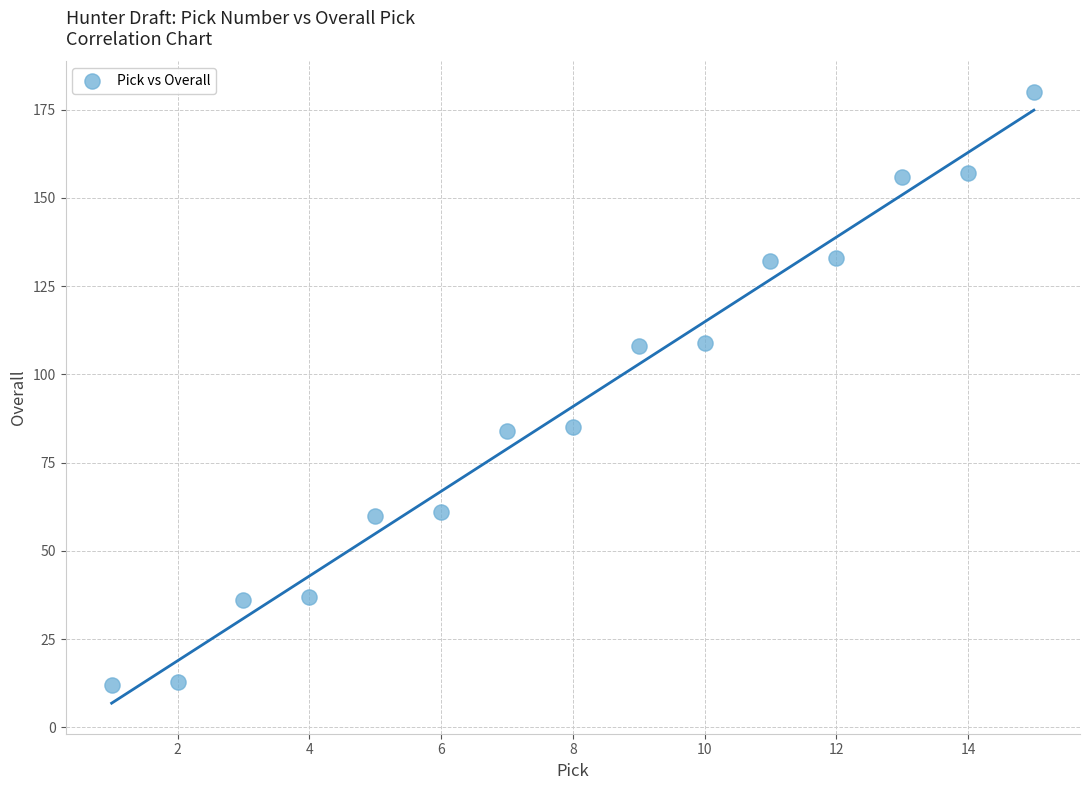

What is the range of X values (max minus min)?

14